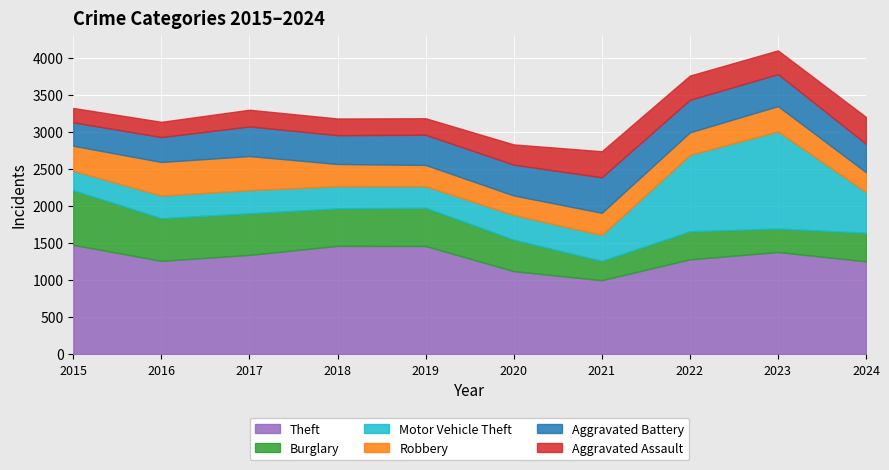

True or false: Theft and Aggravated Battery intersect in this chart.

False